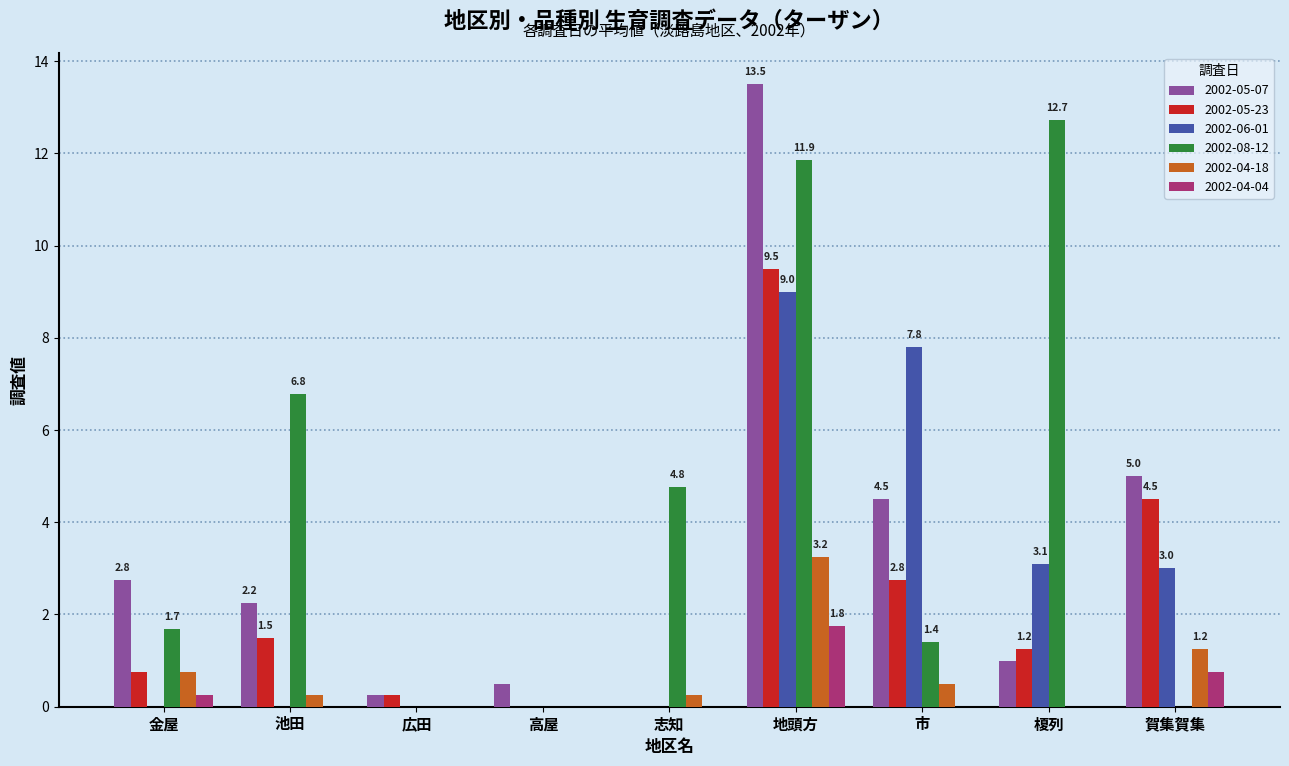

Count the number of data series in this chart.

6